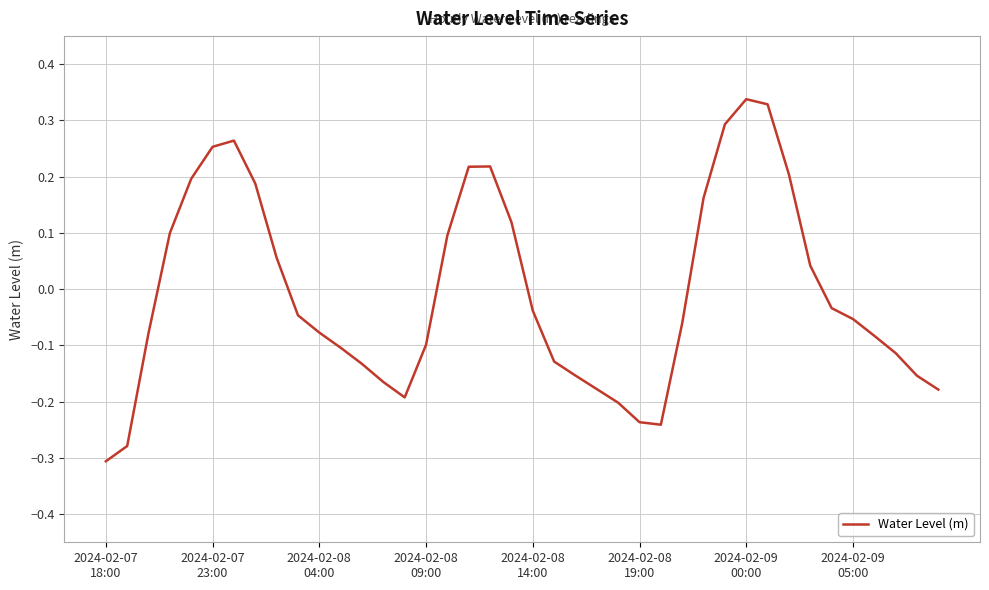

How many lines are shown in the chart?

1